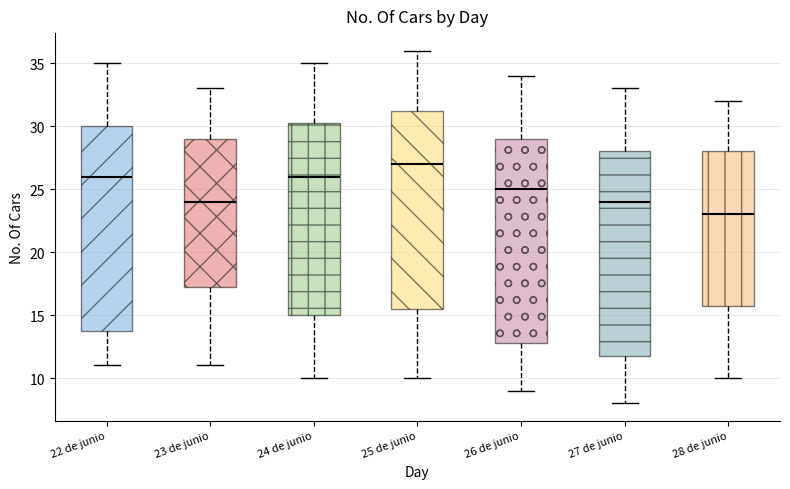

Reading left to right, transcribe this box plot: for each box, give where its median line is, the range the box spans, and where its two whiskers end, as read against the y-axis. The values are not printed on the chart, so give them approximately, as read against the axis.

22 de junio: median 26.0, box 14.0 to 30.0, whiskers 11.0 to 35.0
23 de junio: median 24.0, box 17.5 to 29.0, whiskers 11.0 to 33.0
24 de junio: median 26.0, box 15.0 to 30.5, whiskers 10.0 to 35.0
25 de junio: median 27.0, box 15.5 to 31.5, whiskers 10.0 to 36.0
26 de junio: median 25.0, box 13.0 to 29.0, whiskers 9.0 to 34.0
27 de junio: median 24.0, box 12.0 to 28.0, whiskers 8.0 to 33.0
28 de junio: median 23.0, box 16.0 to 28.0, whiskers 10.0 to 32.0